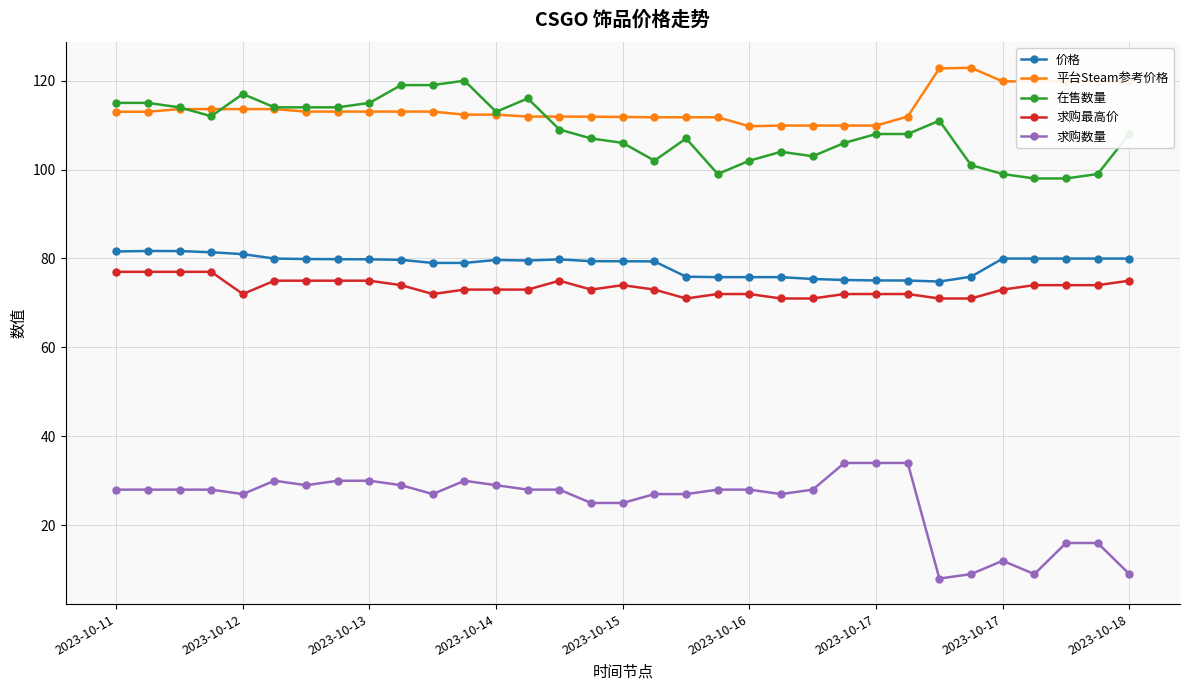

How many distinct data groups are displayed?

5